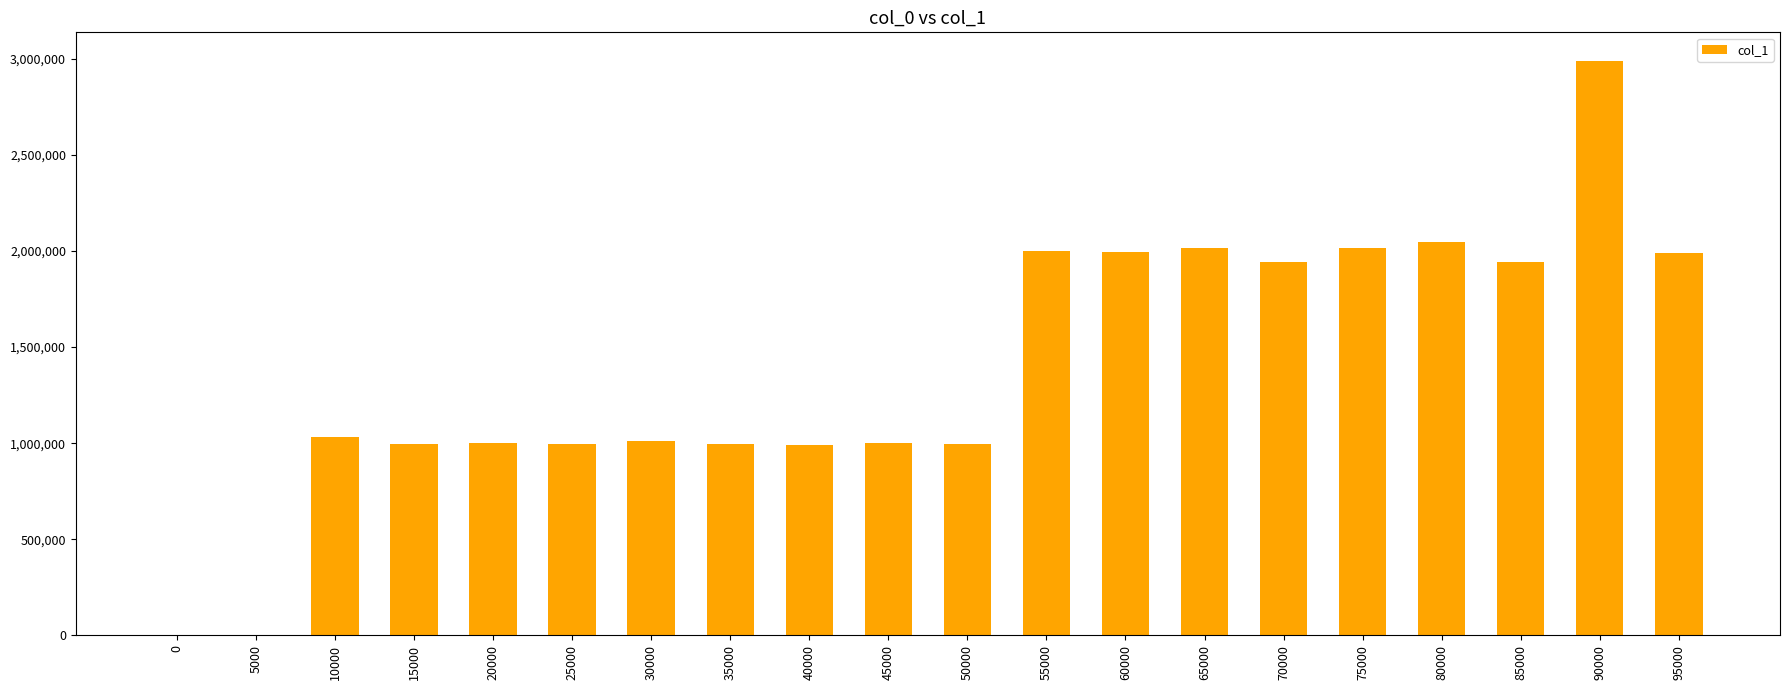

At which category does the chart reach its peak across all series?

90000